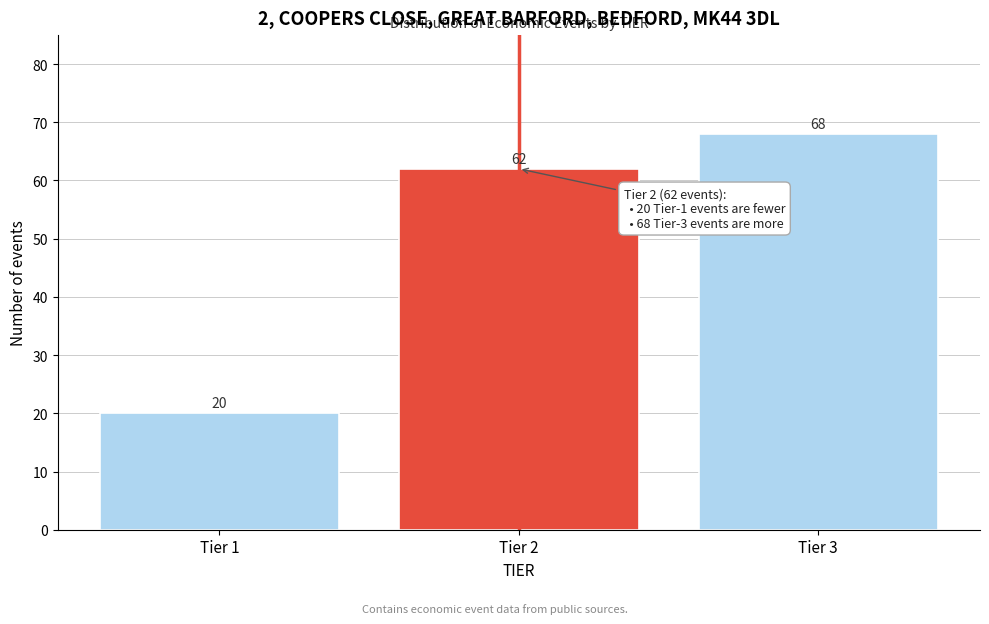

Reading left to right, list all the values displayed in this chart.

20	62	68